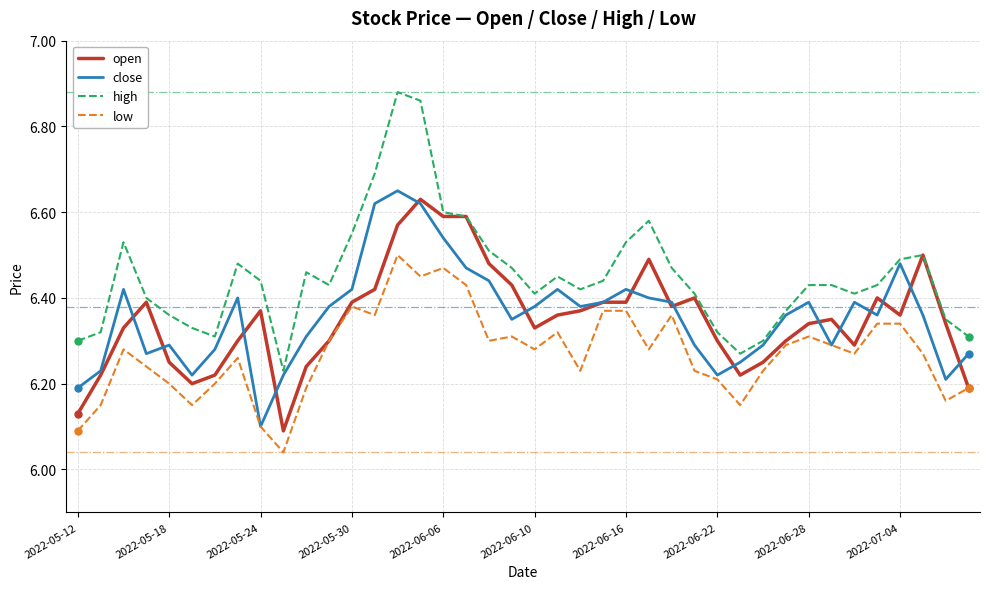

Which series has the widest spread of values?

high